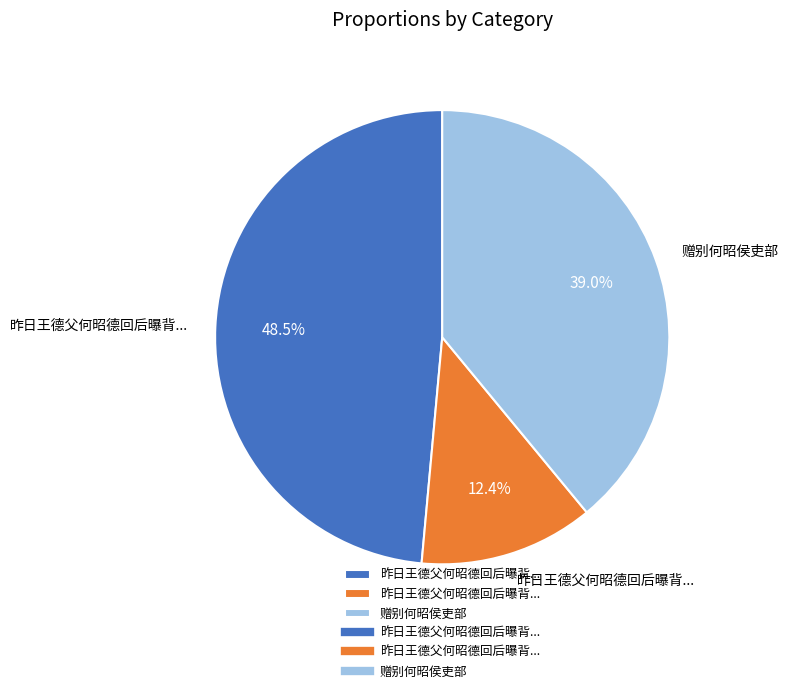

Is there any slice that represents more than half of the pie?

No